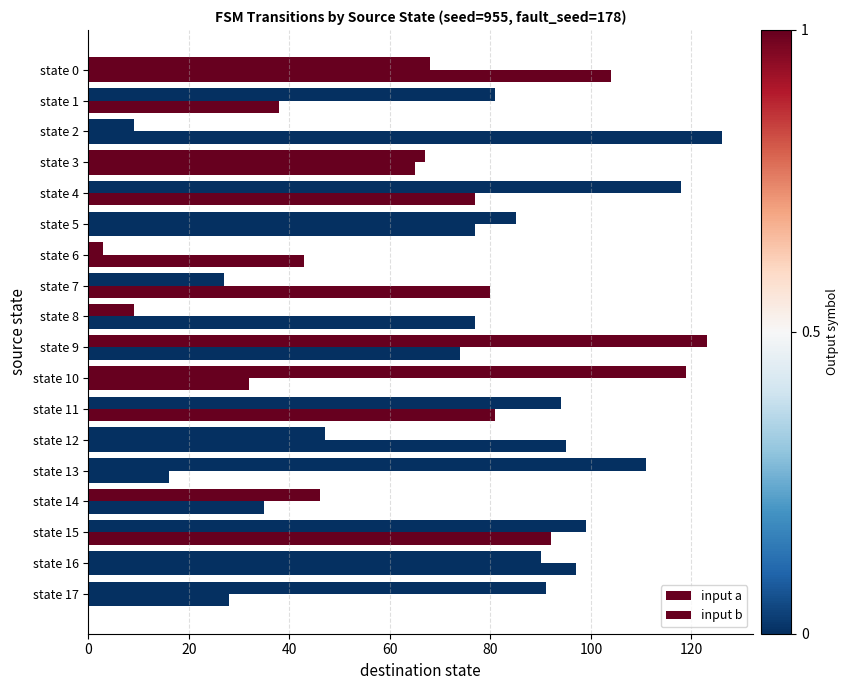

What is the difference between the second highest and minimum values in the input a series?

88